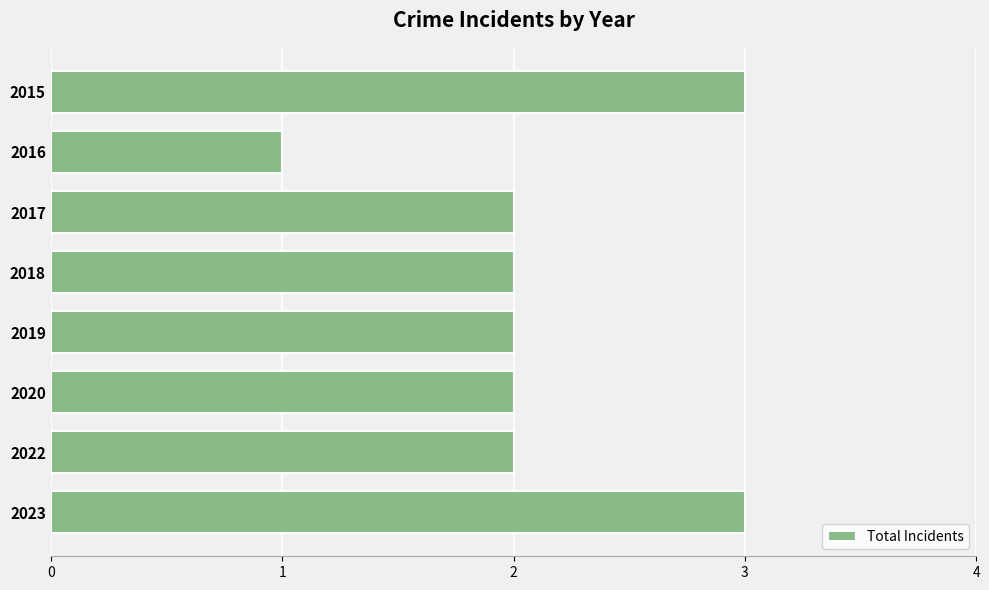

What is the sum of the values at 2016 and 2015?

4